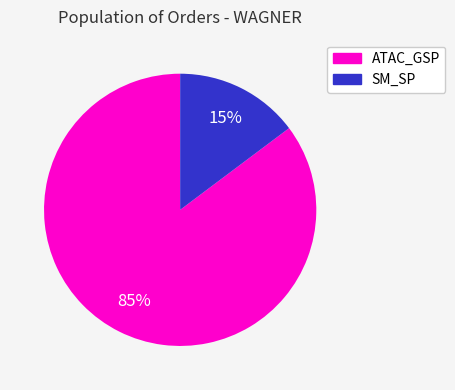

Does any single category account for the majority?

Yes